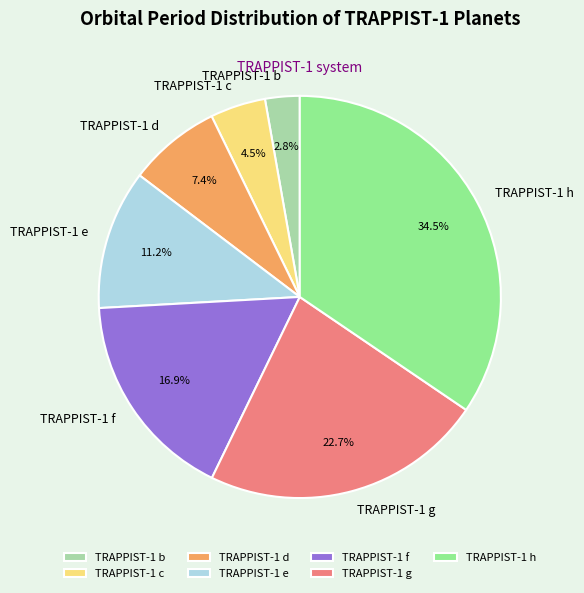

Does any single category account for the majority?

No